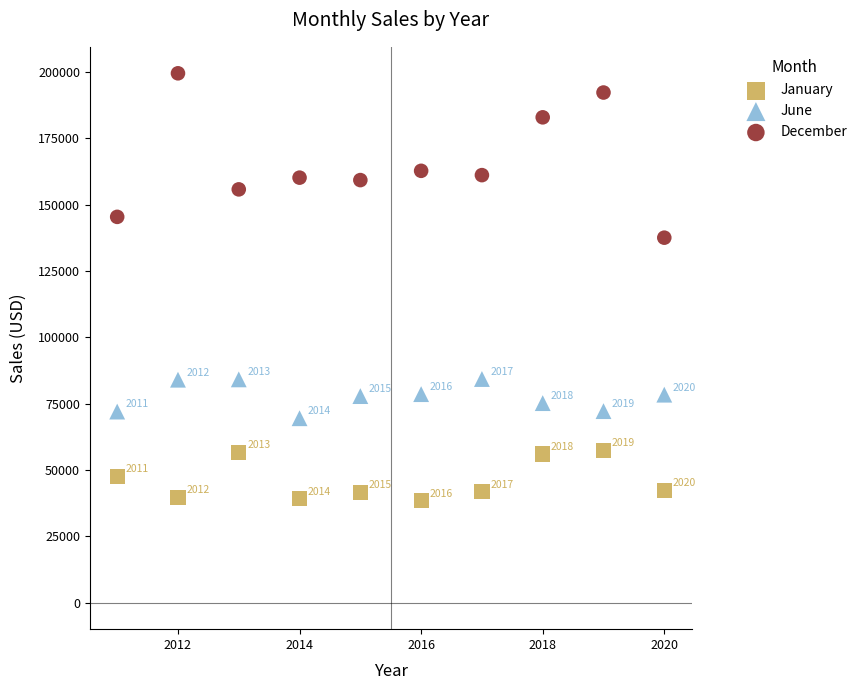

Across all data points, what is the range of X values (max minus min)?

9